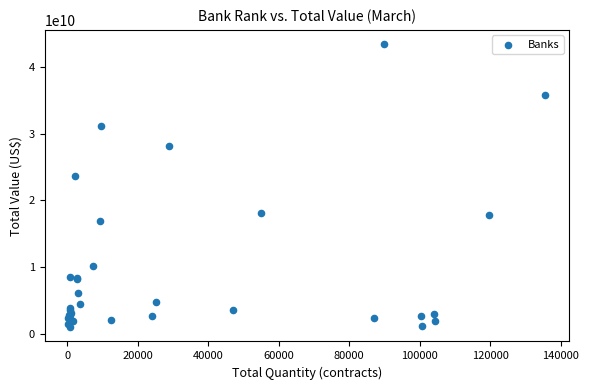

What Y value in the scatter plot is closest to 22211823080?

23639997482.4